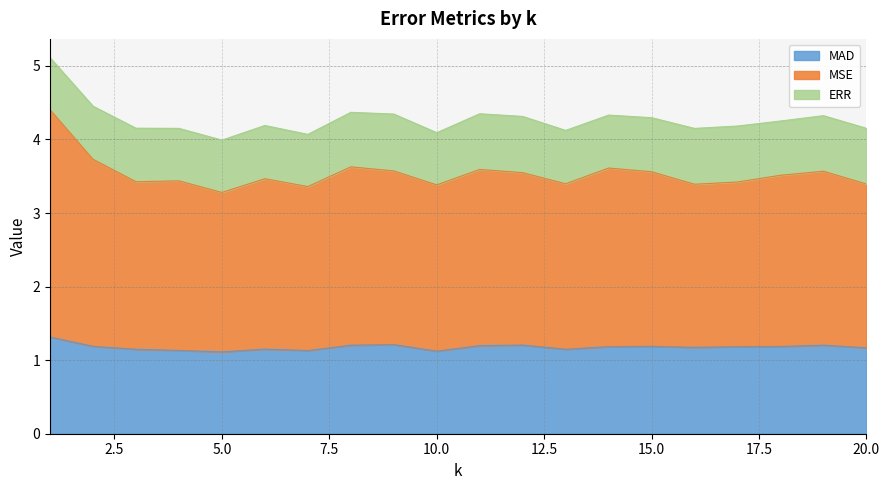

What is the smallest value displayed?

1.1